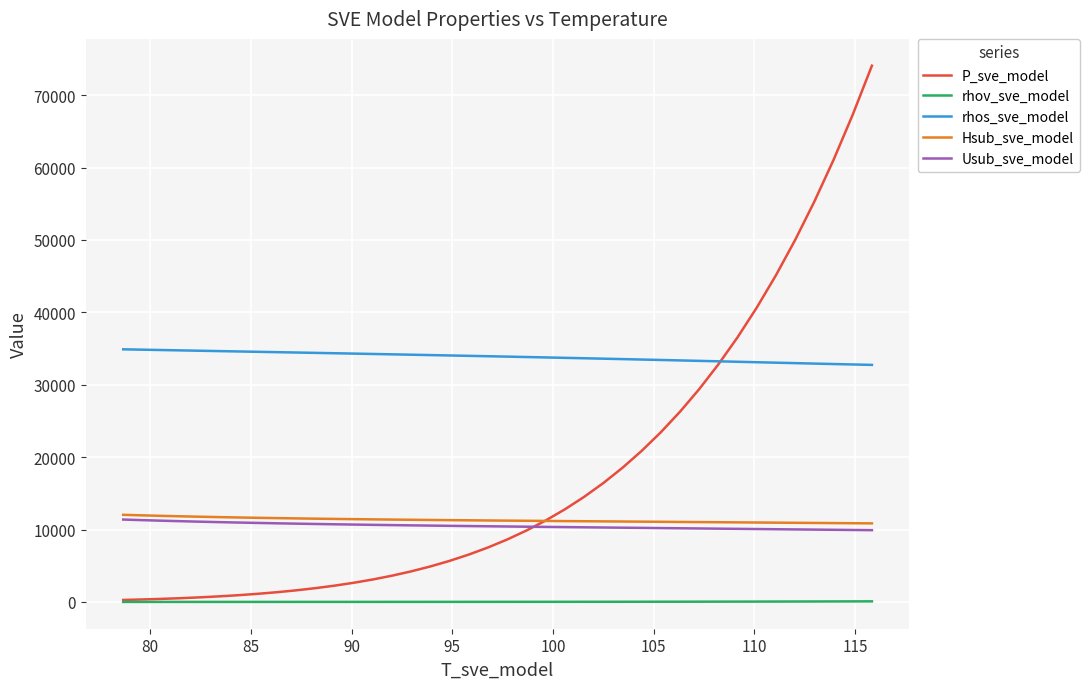

What is the average value of the Hsub_sve_model series?

11300.1